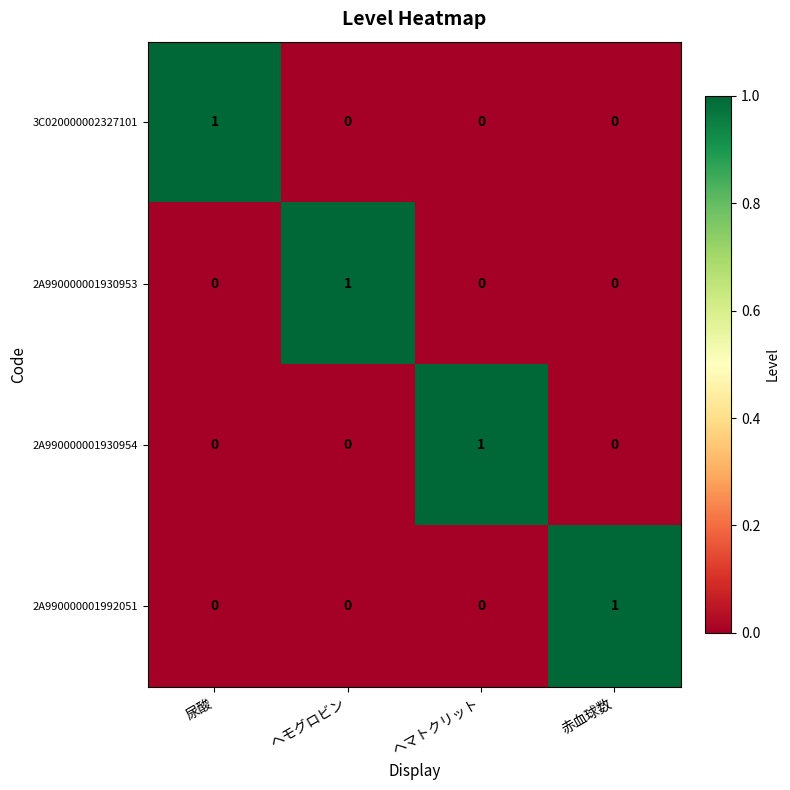

The value of 2A990000001930953 at ヘマトクリット is 0. True or false?

True